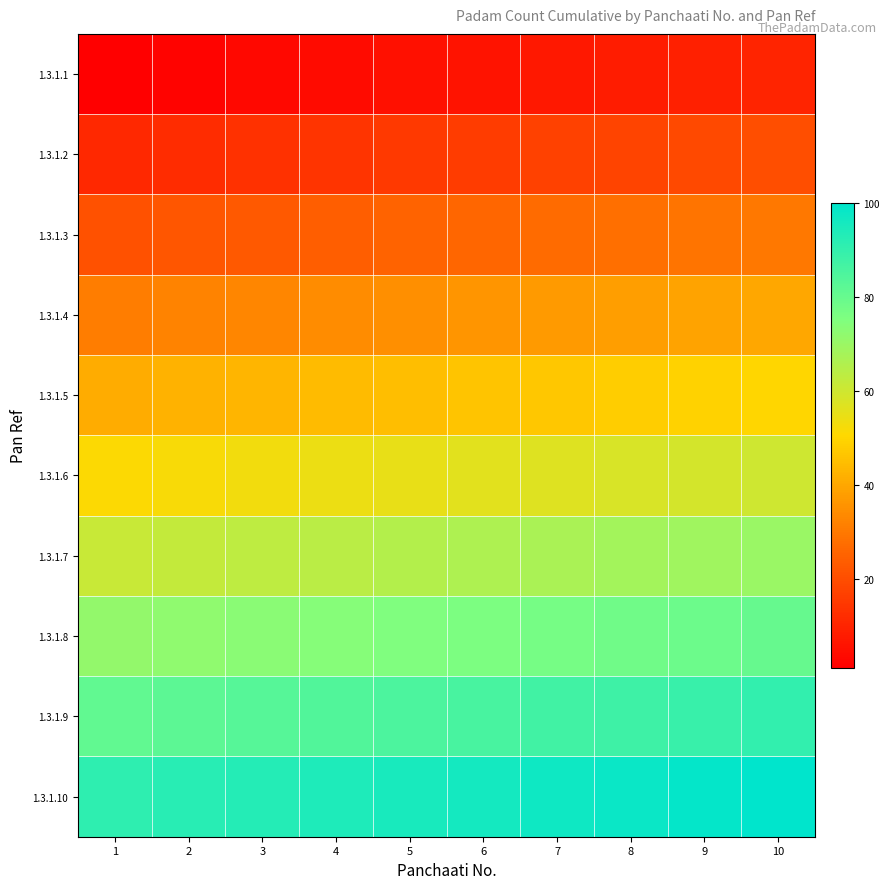

Rank the series by their maximum value, from highest to lowest.

1.3.1.10, 1.3.1.9, 1.3.1.8, 1.3.1.7, 1.3.1.6, 1.3.1.5, 1.3.1.4, 1.3.1.3, 1.3.1.2, 1.3.1.1